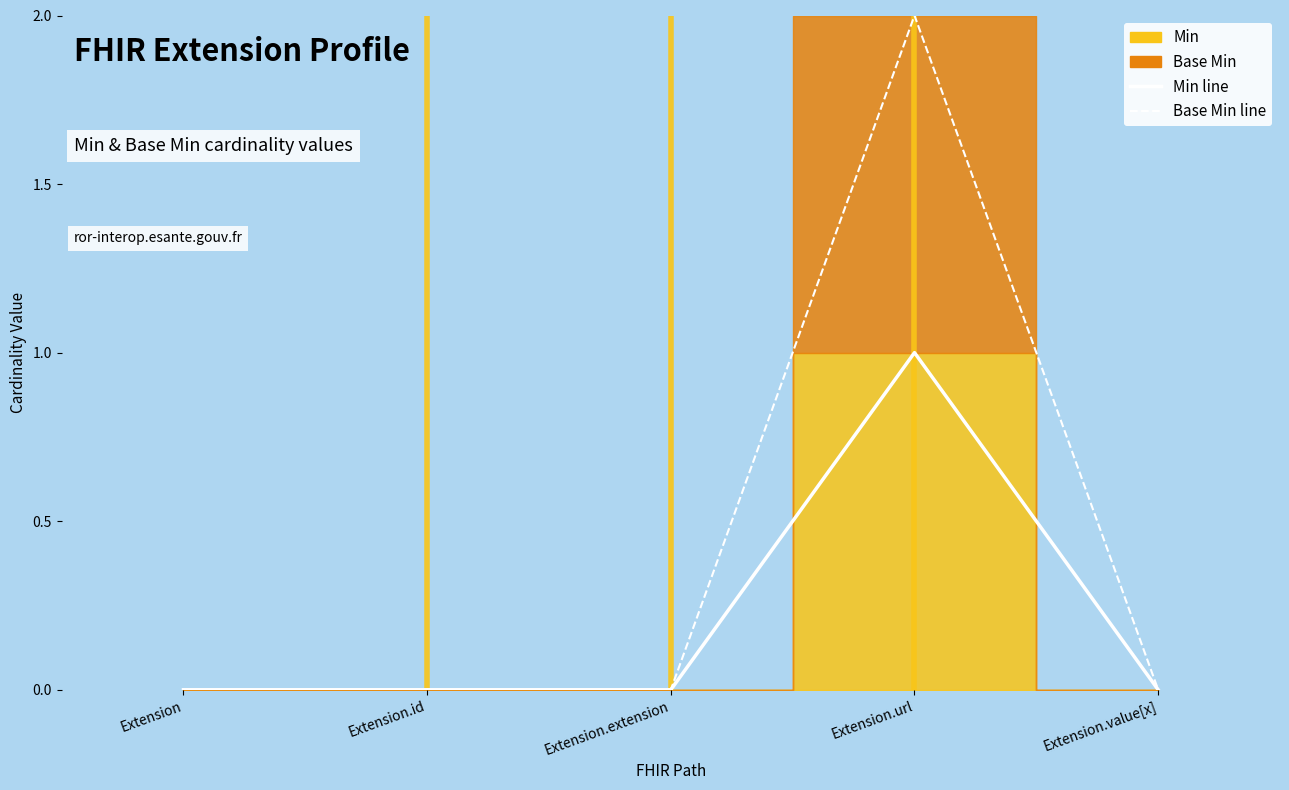

At which label is Base Min line closest to 1?

Extension